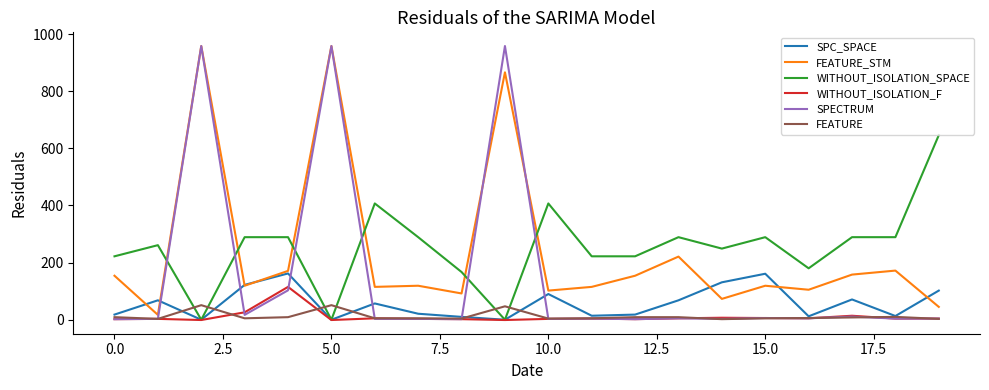

What is the maximum value for WITHOUT_ISOLATION_SPACE?

646